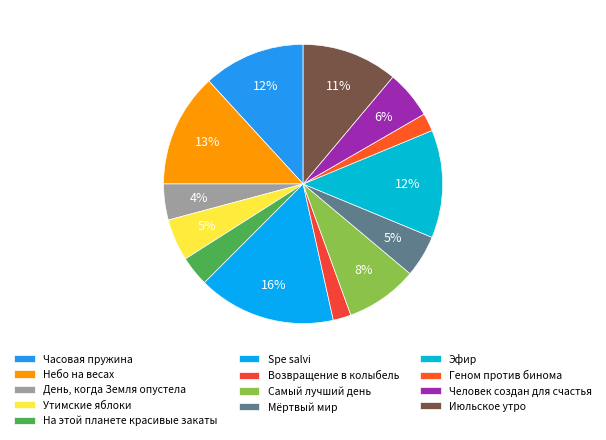

How many slices are in this pie chart?

13